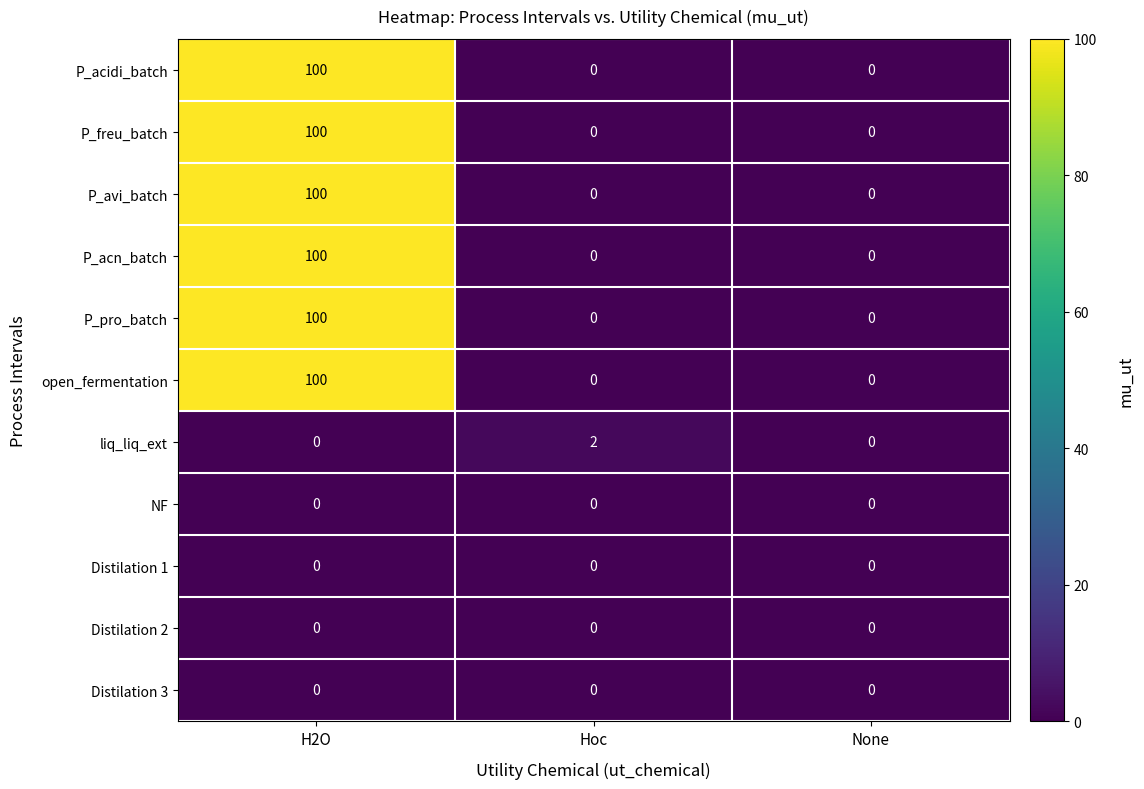

Which category has the highest value across all series?

H2O